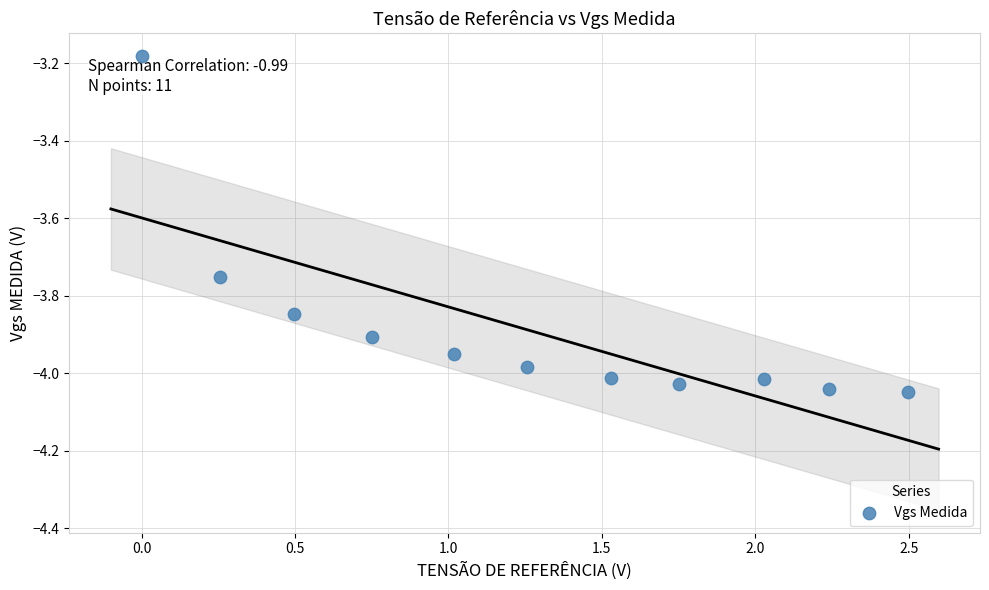

What is the range of X values (max minus min)?

2.5